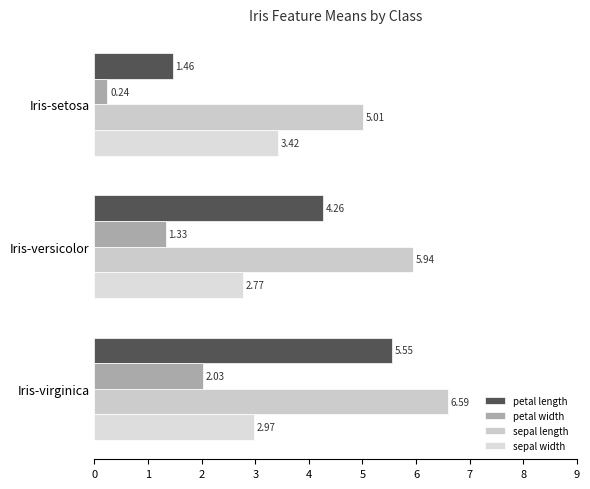

Rank the categories by petal length value from lowest to highest.

Iris-setosa, Iris-versicolor, Iris-virginica